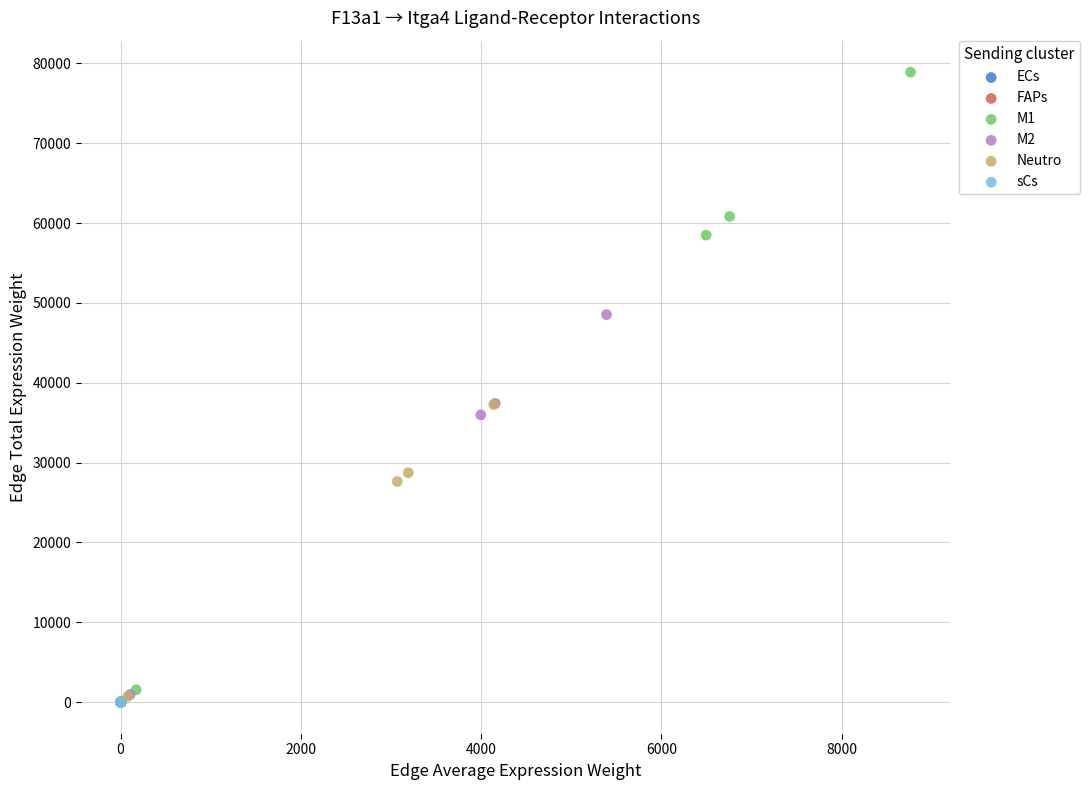

Which series has the widest spread of Y values?

M1